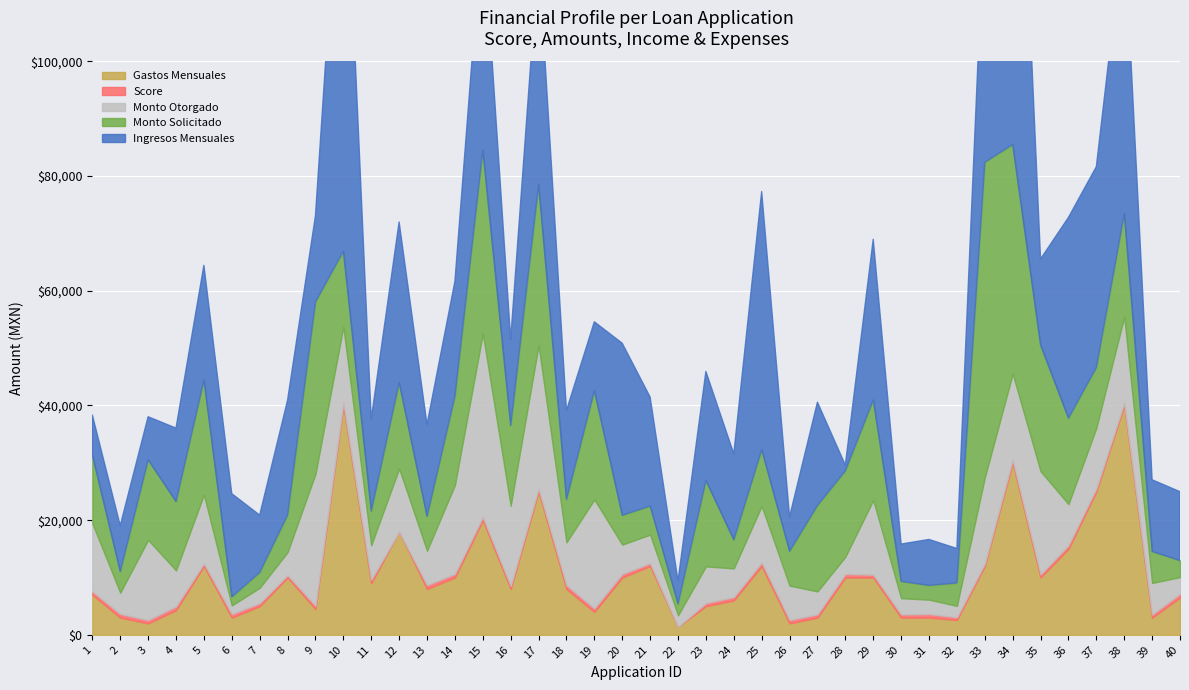

What is the value of the montoSolicitado point at the 7th from the left?

2679